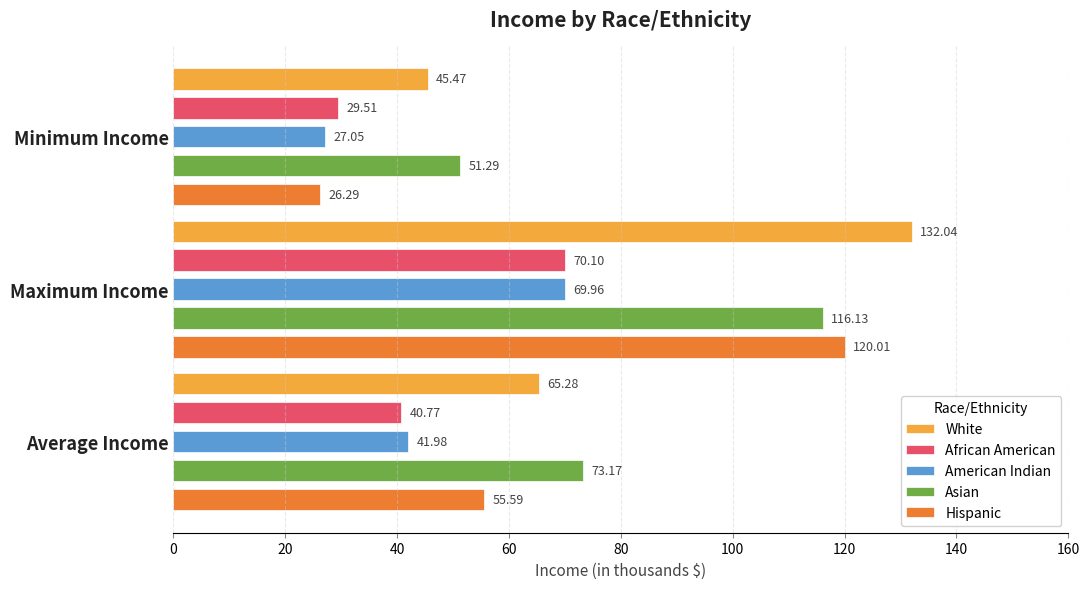

Which series has the widest spread of values?

Hispanic